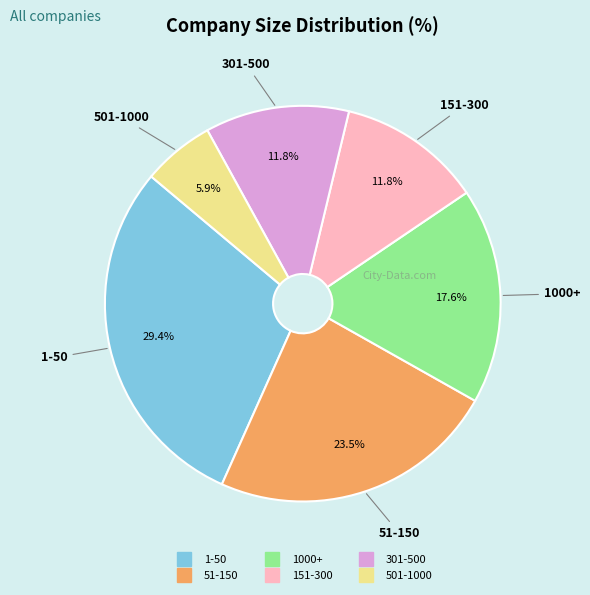

Does 151-300 represent more than half of the total?

No